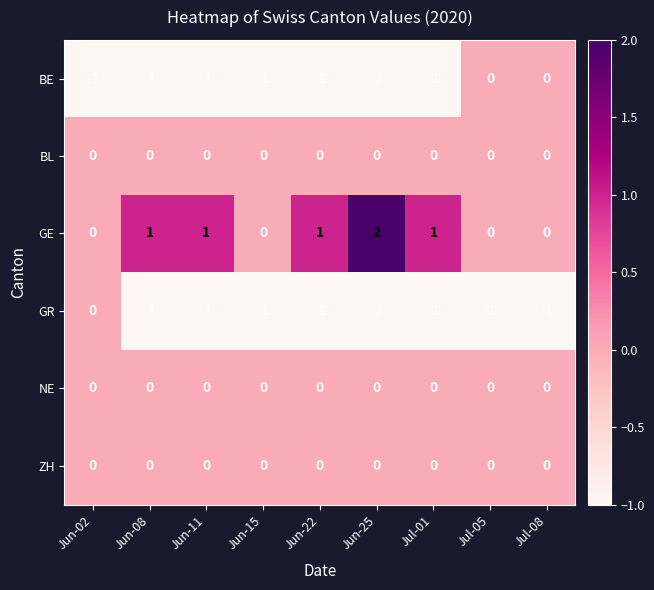

What is the greatest value displayed?

2